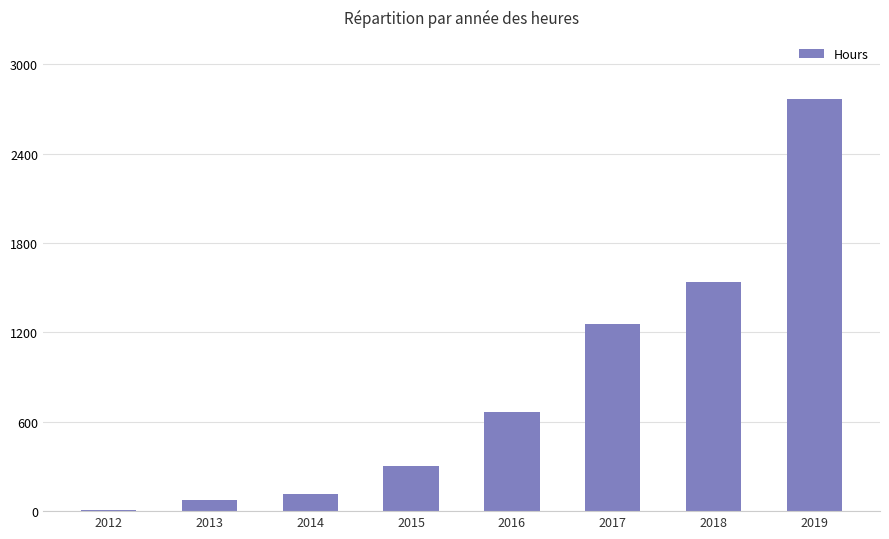

What is the sum of the values at 2018 and 2017?

2794